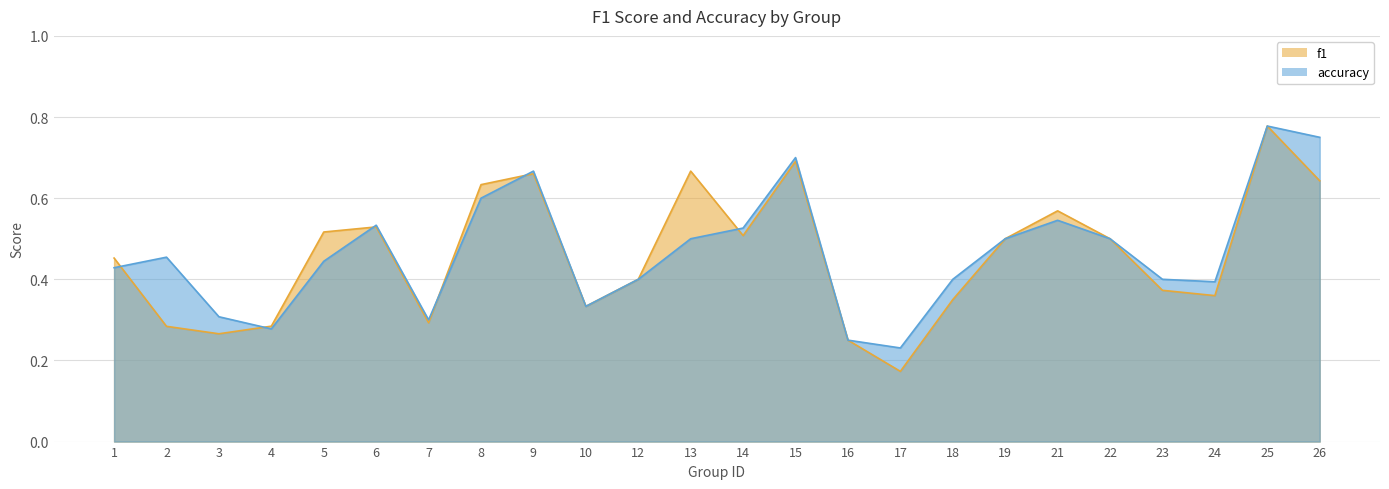

Read the f1 value at 25.

0.8